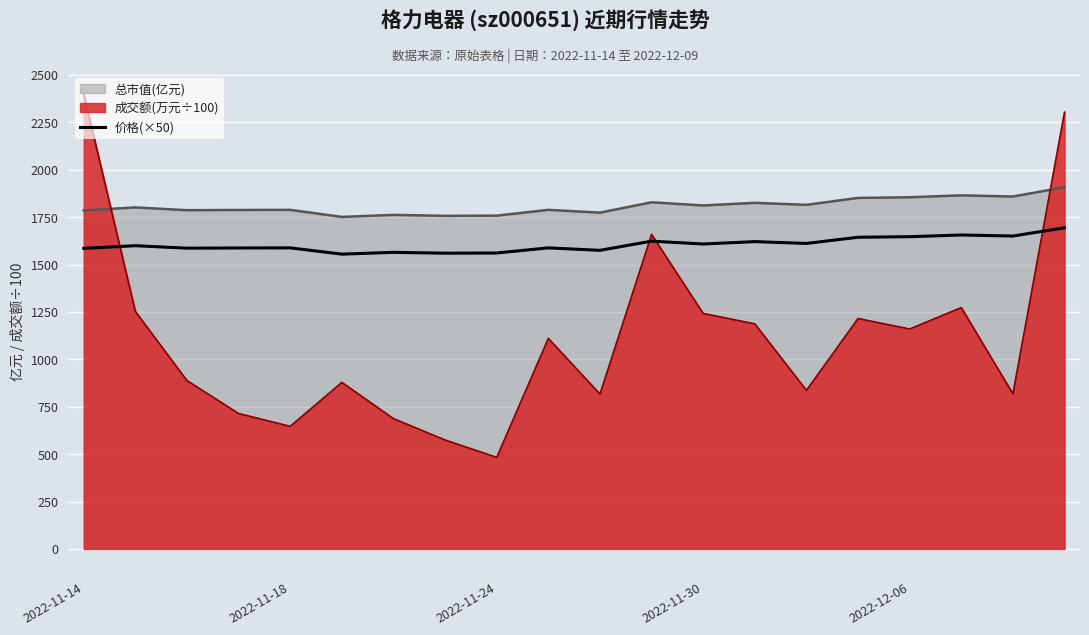

What is the difference between the maximum and minimum values?

139.0